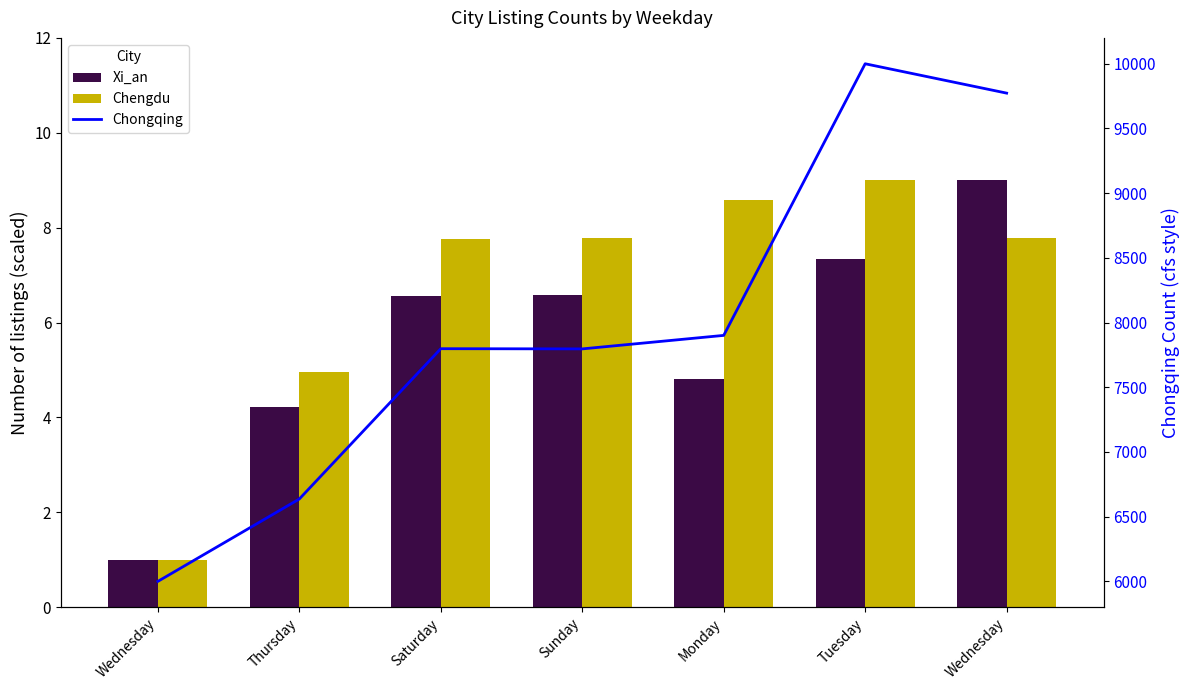

Which series has the largest total across all categories?

Chongqing (flow style)